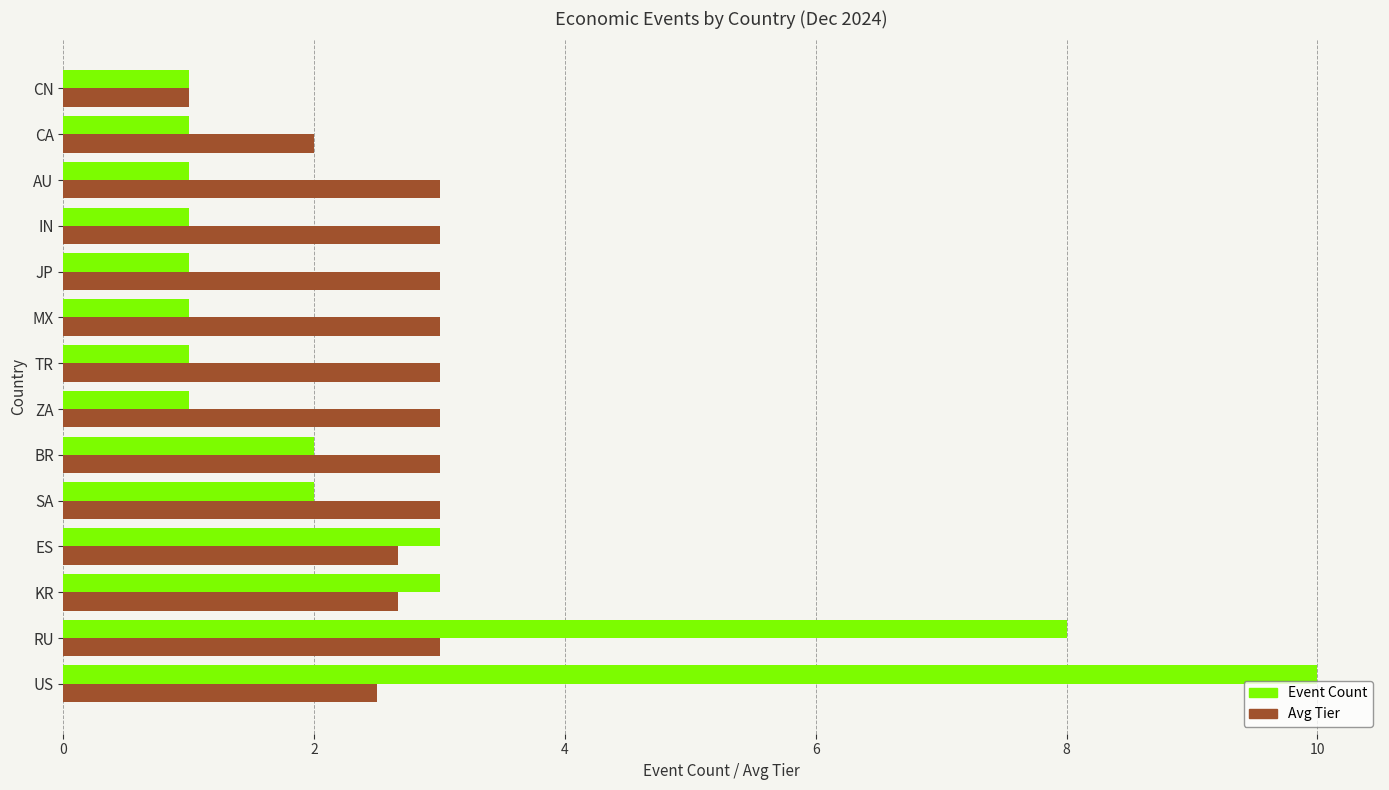

What is the difference between the highest and lowest values at SA?

1.0